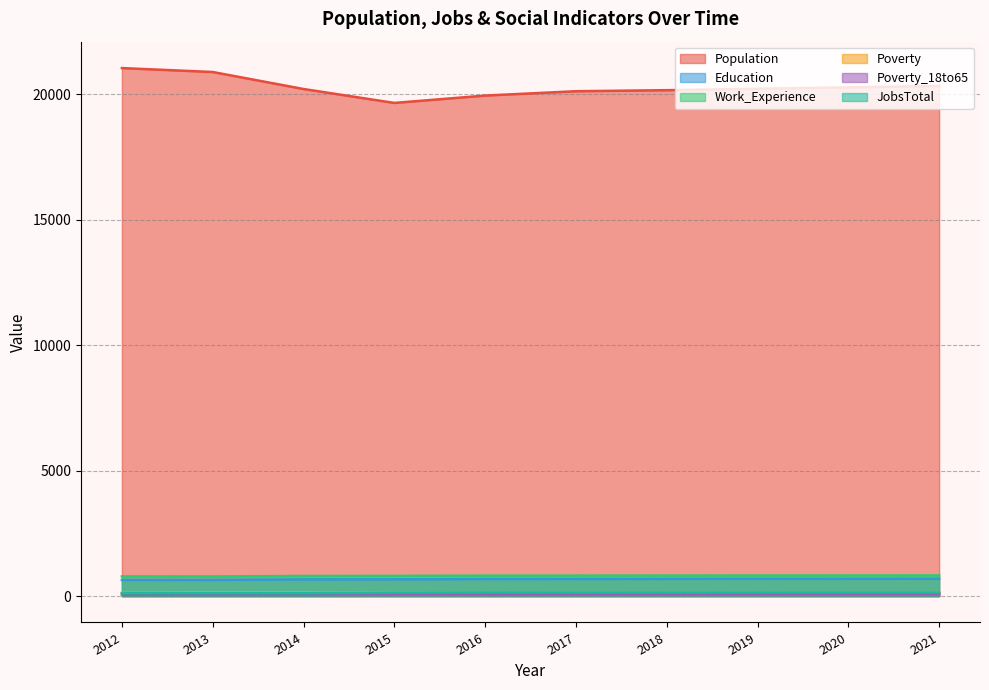

What is the difference between the second highest and second lowest values in the Work_Experience series?

38